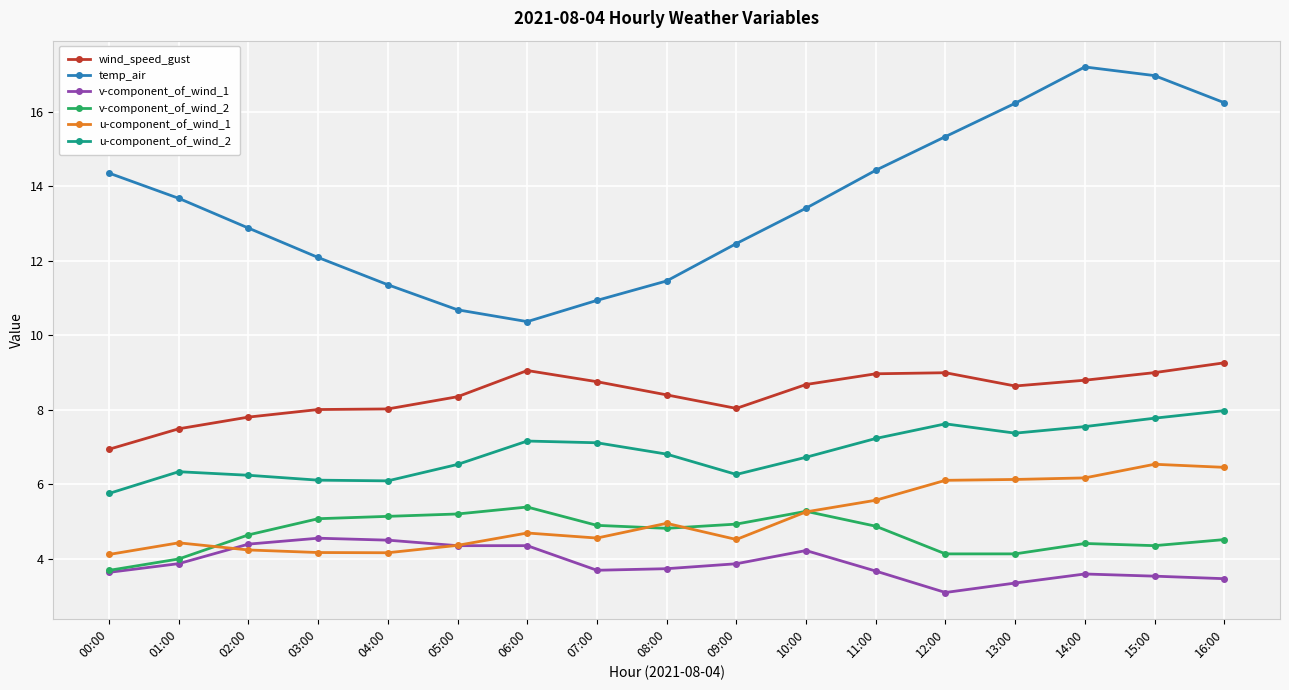

True or false: v-component_of_wind_1 has more than 0 points higher than both neighbors.

True